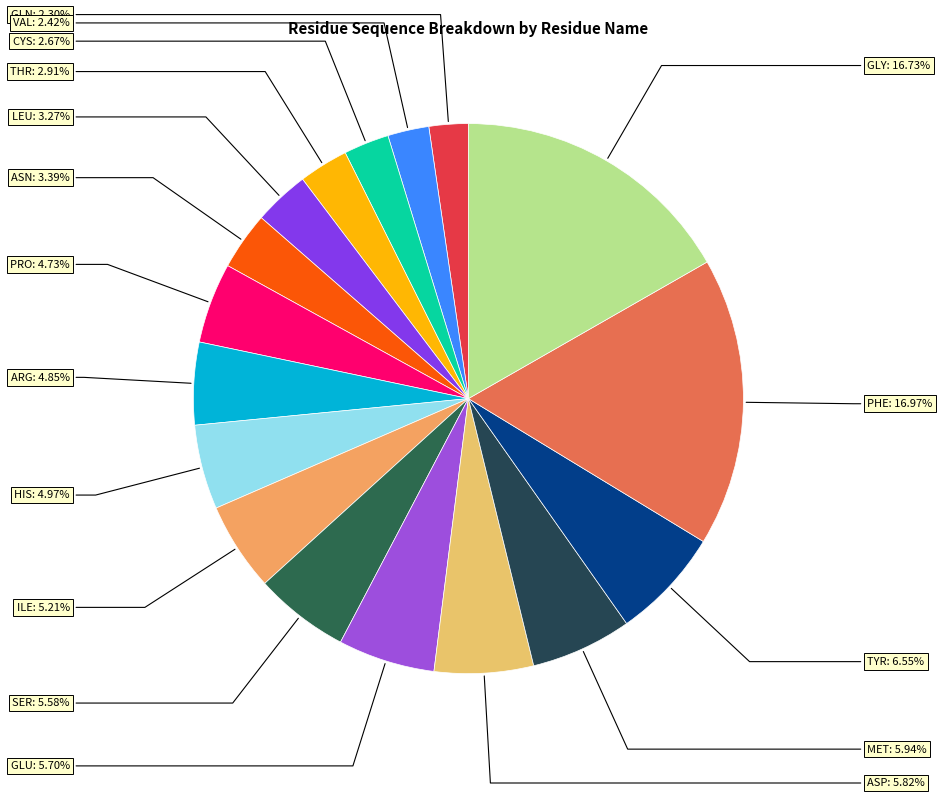

What percentage do GLU and LEU together represent?

9.0%